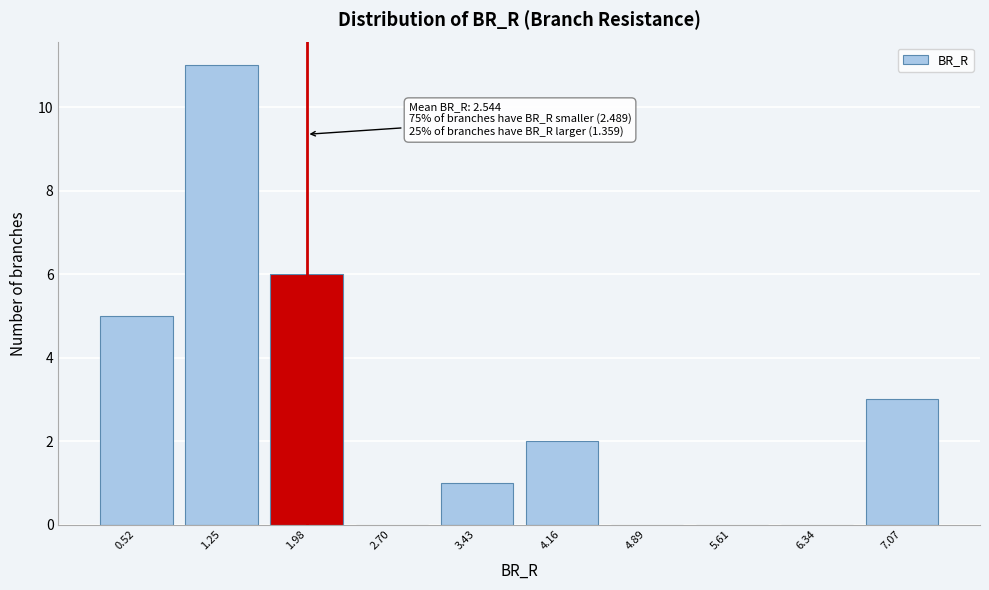

The value at 6.34 is -4. True or false?

False